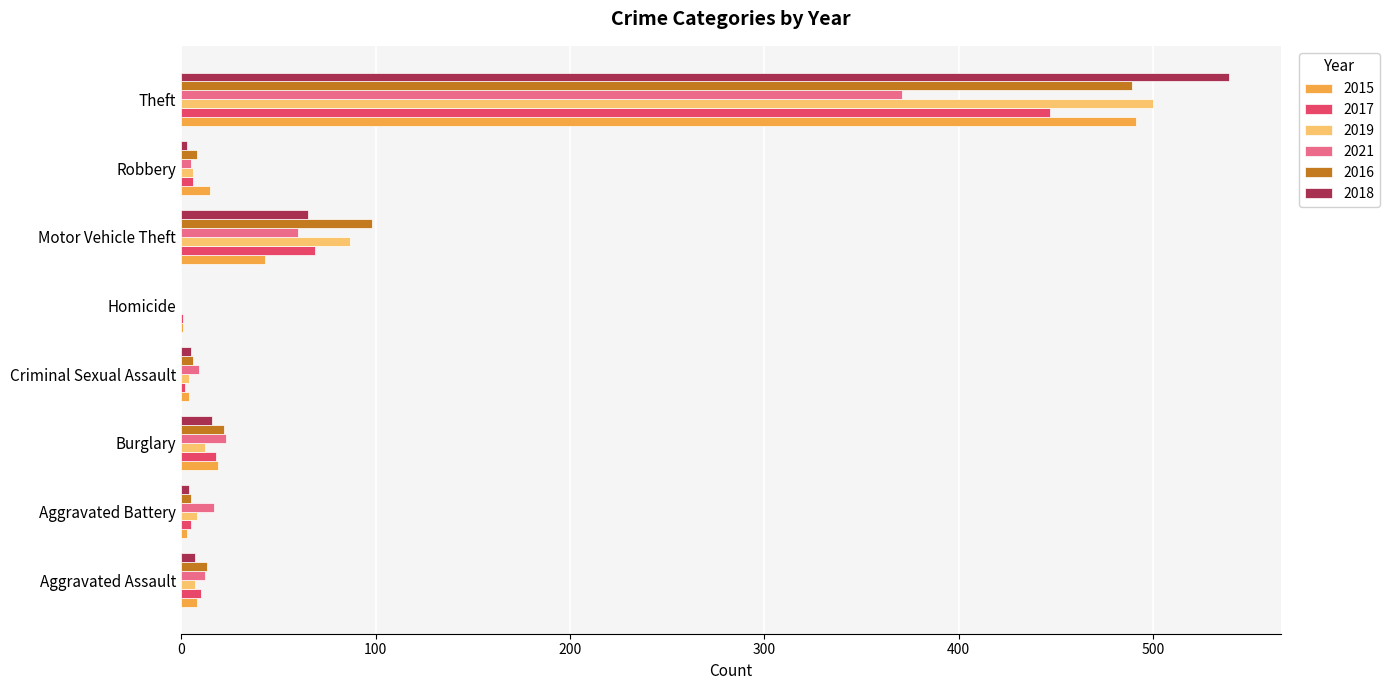

Is it true that 2019 equals 87 at Motor Vehicle Theft?

True